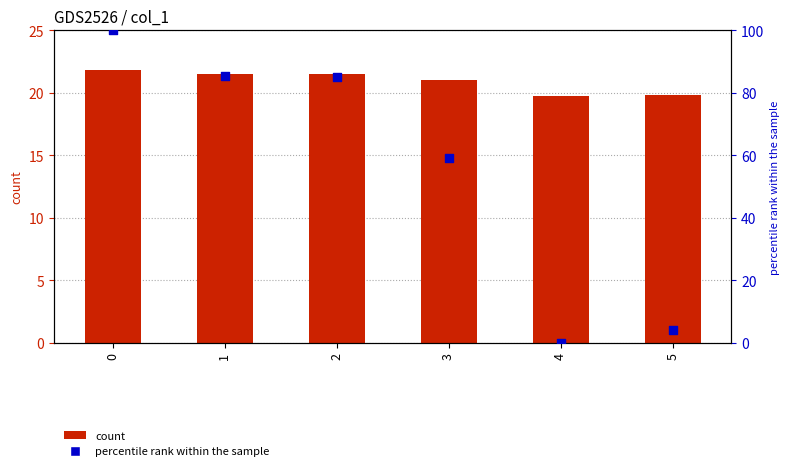

Which series has the widest spread of Y values?

percentile rank within the sample